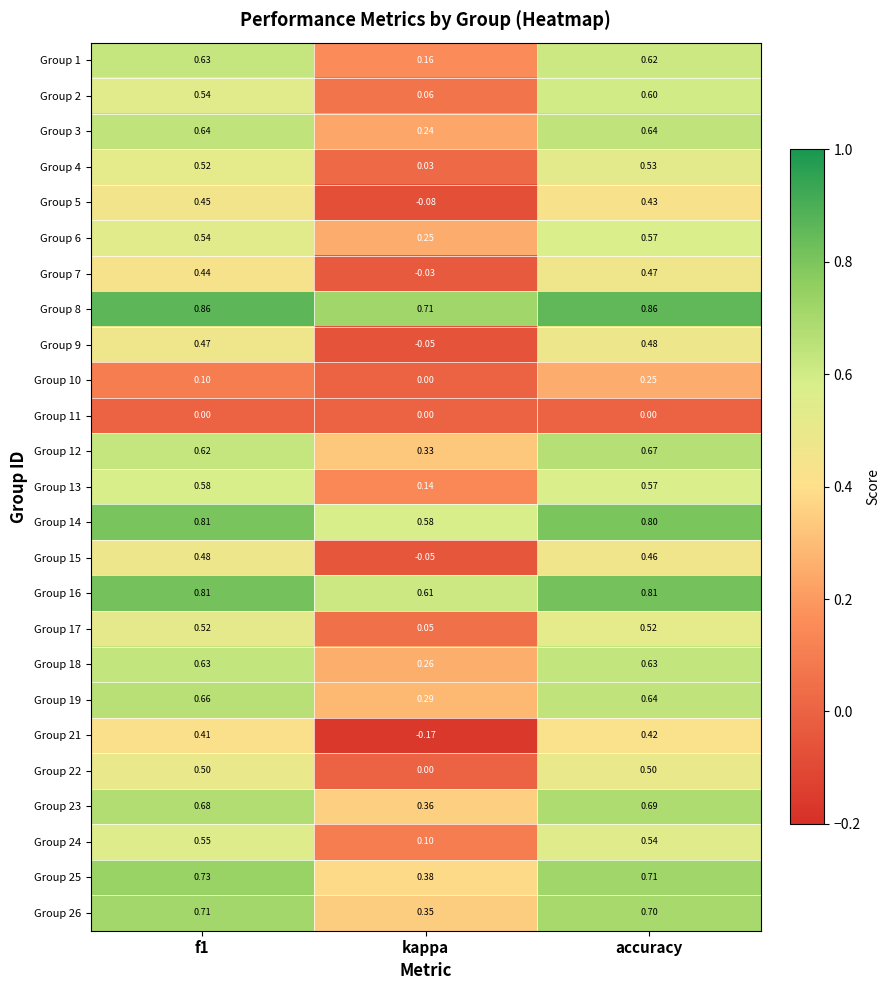

At which category is the sum across all series the highest?

accuracy